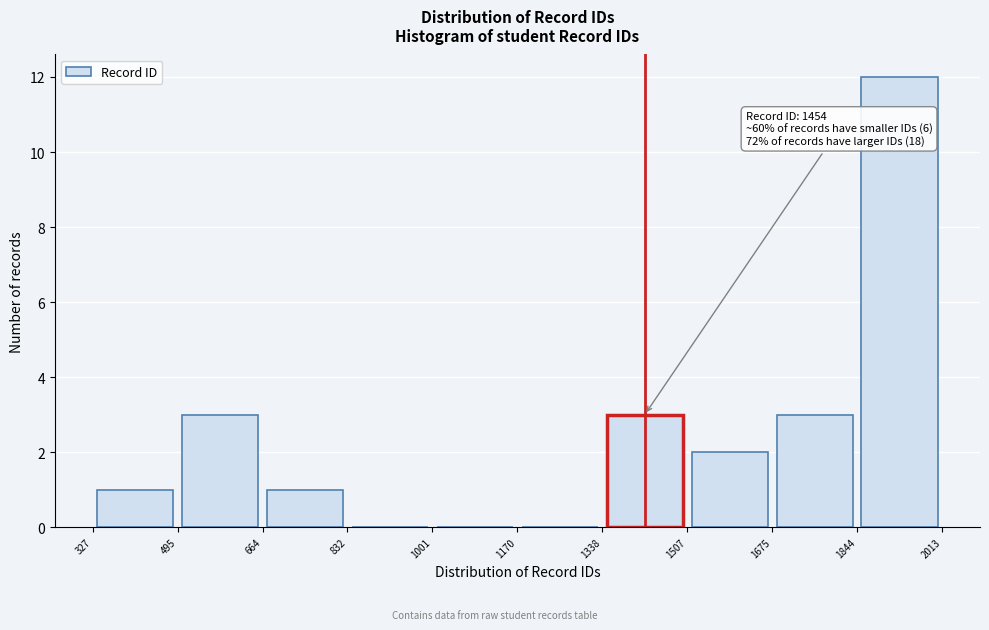

Which range on the x-axis has the tallest bar?

1844 to 2013